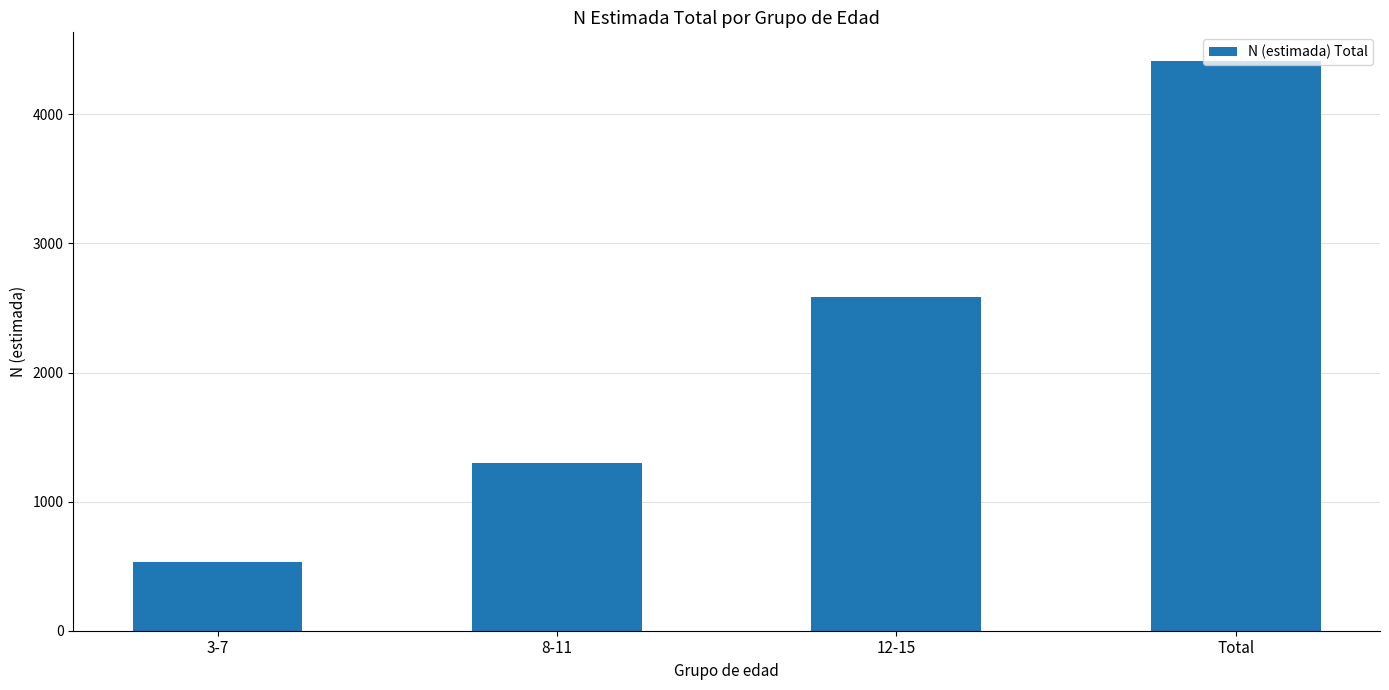

What is the difference between the maximum and minimum values?

3880